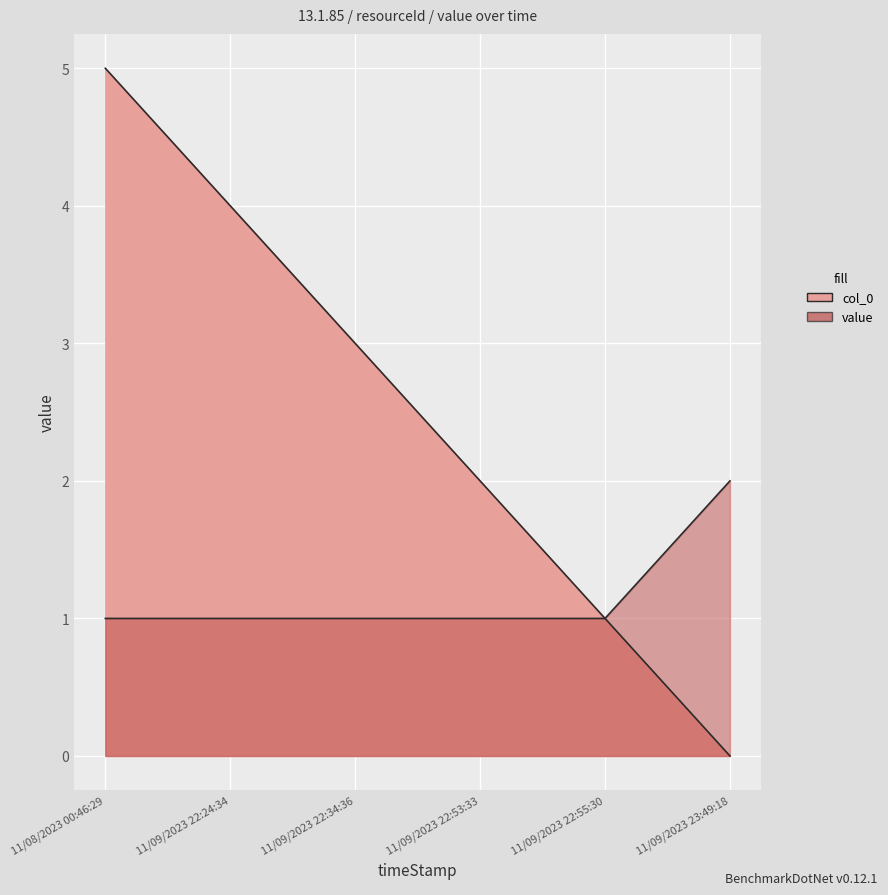

Reading left to right, list all the values displayed in this chart.

col_0: 5	4	3	2	1	0
value: 1	1	1	1	1	2